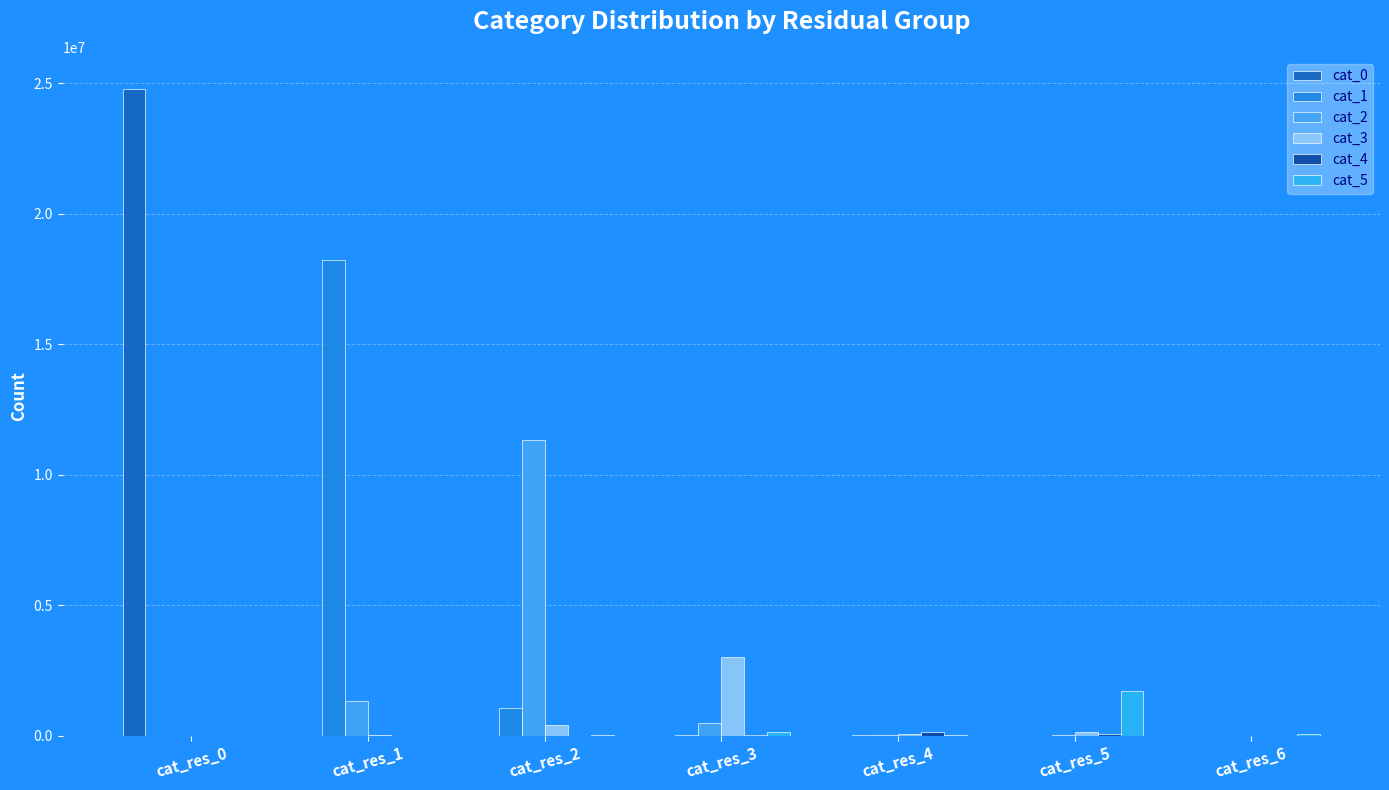

At which label does cat_2 reach its minimum?

cat_res_0